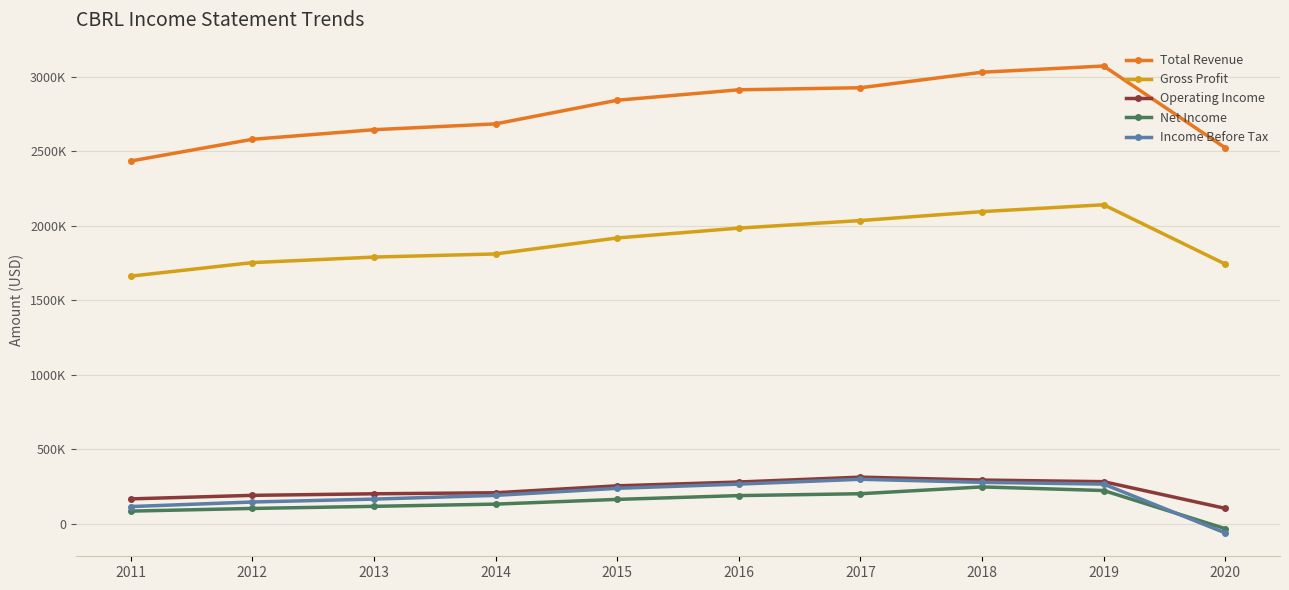

Between 2020 and 2017, which is larger?

2017